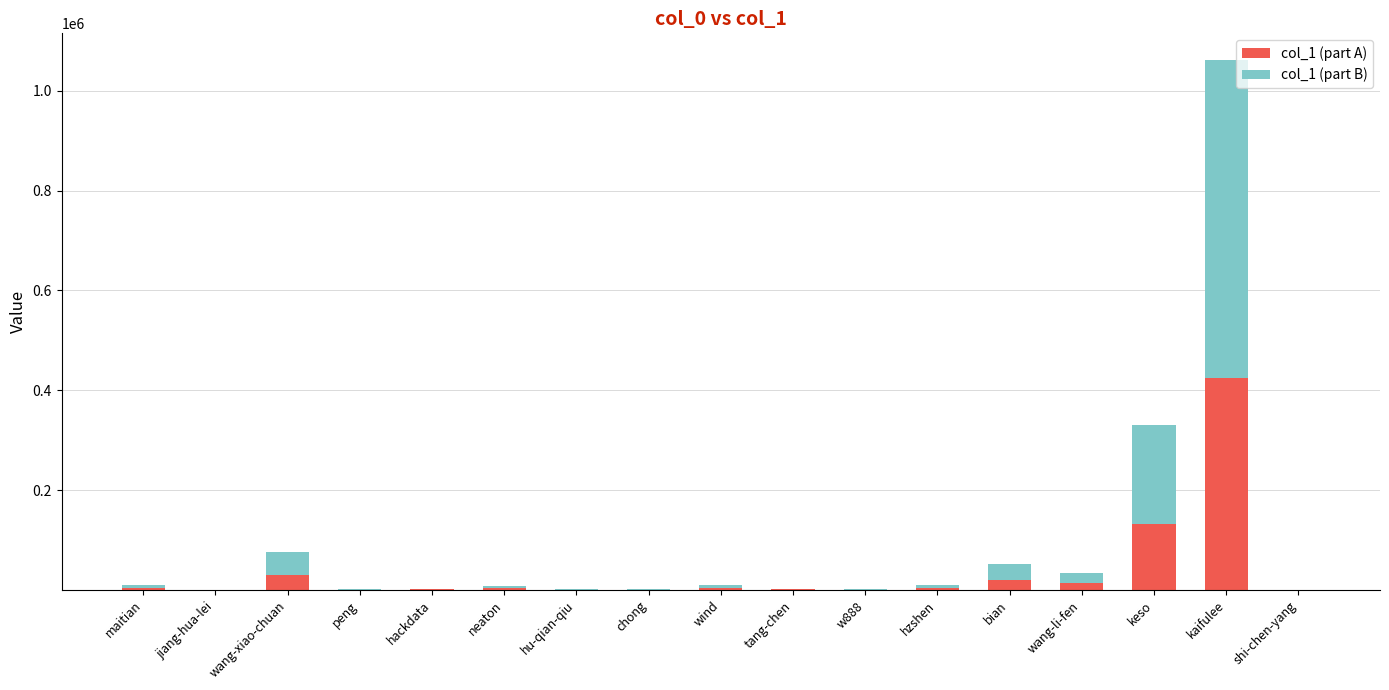

What is the total value across all series at keso?

330669